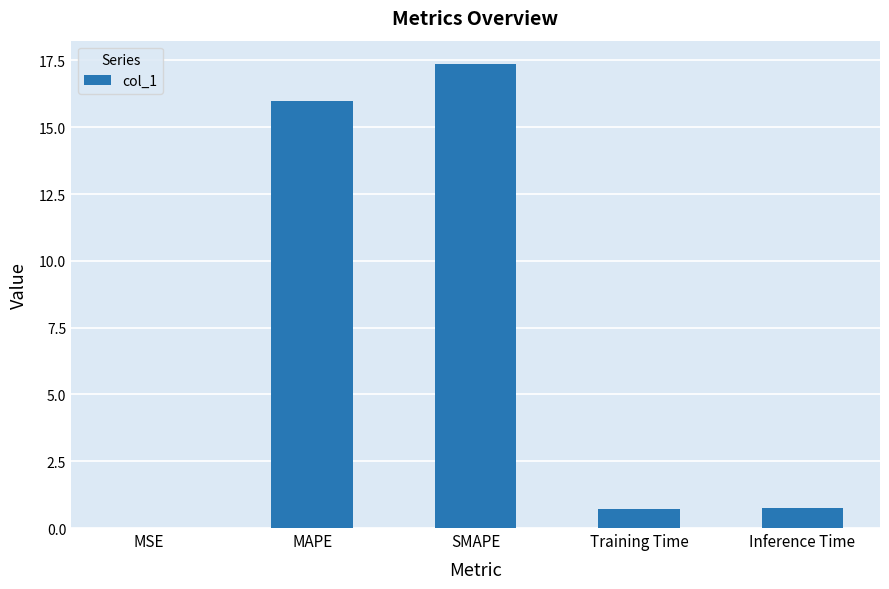

What is the change in value from SMAPE to Training Time?

-16.7